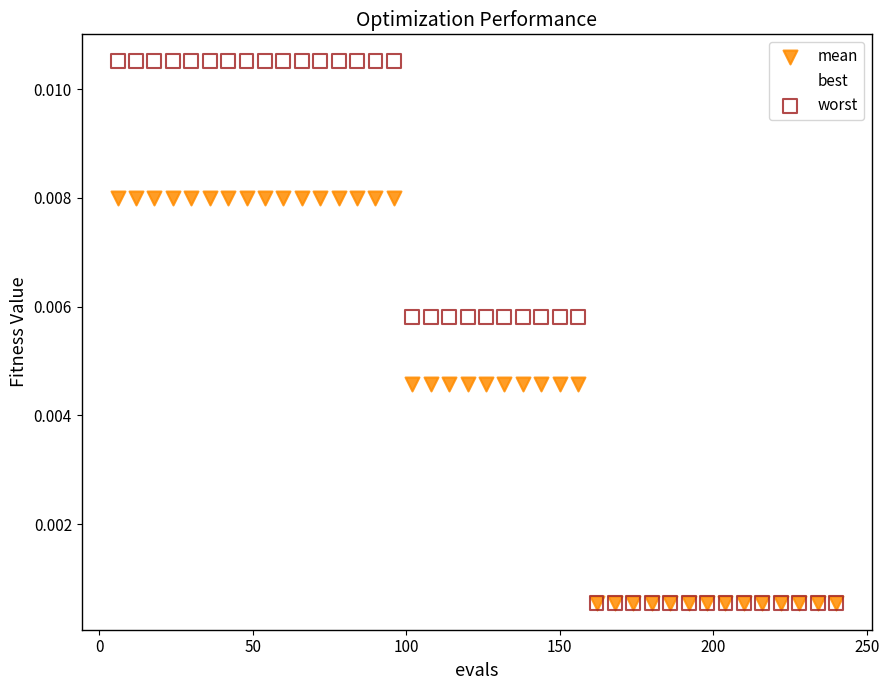

Which series has the widest spread of Y values?

worst